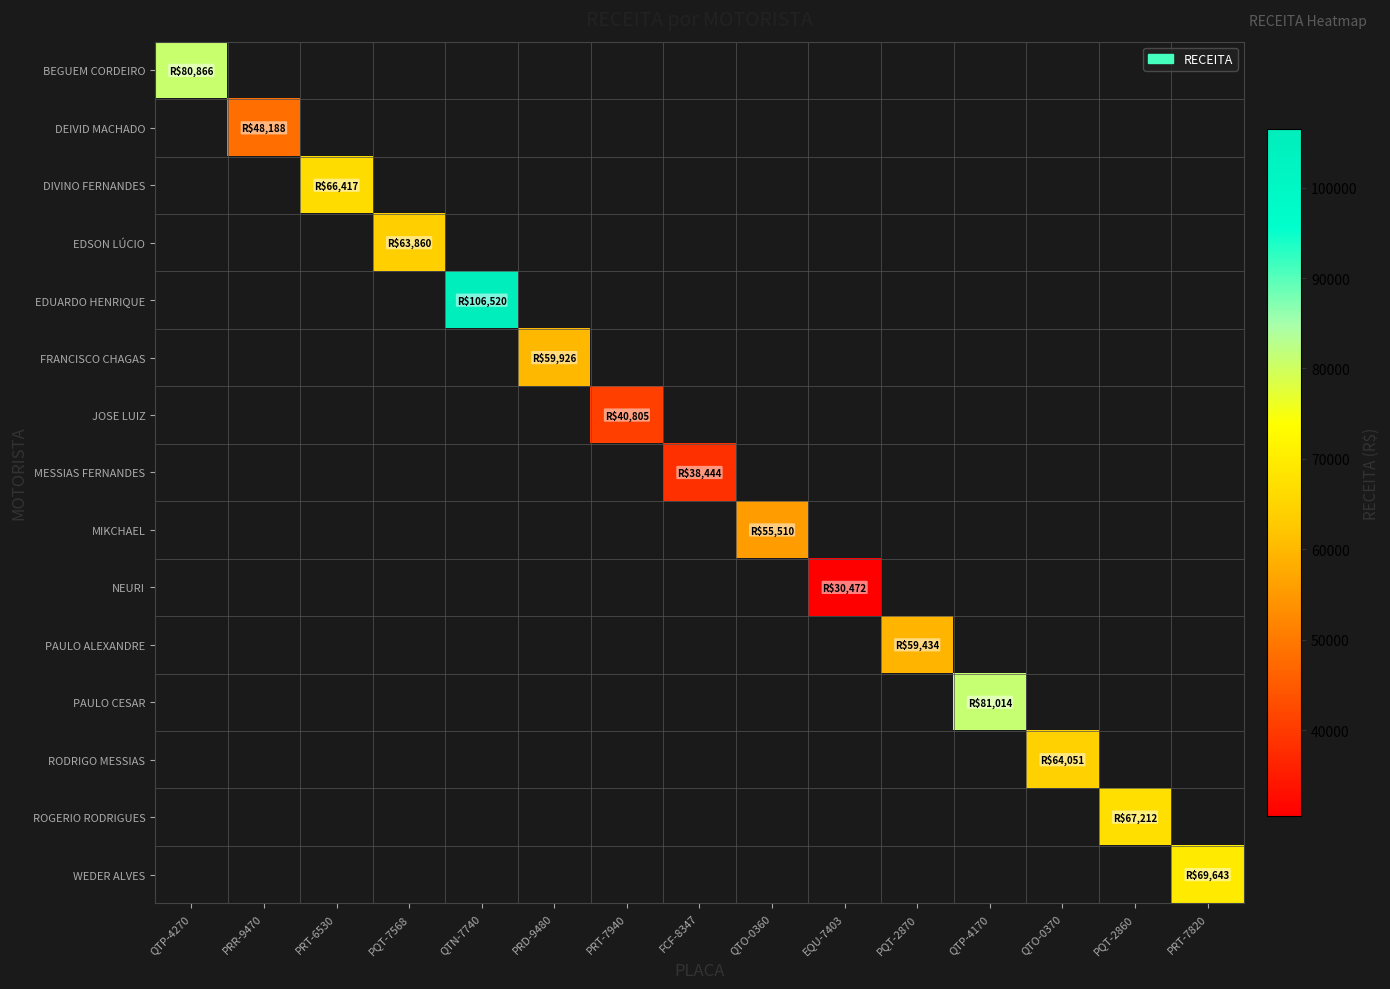

How many categories are shown in the chart?

15